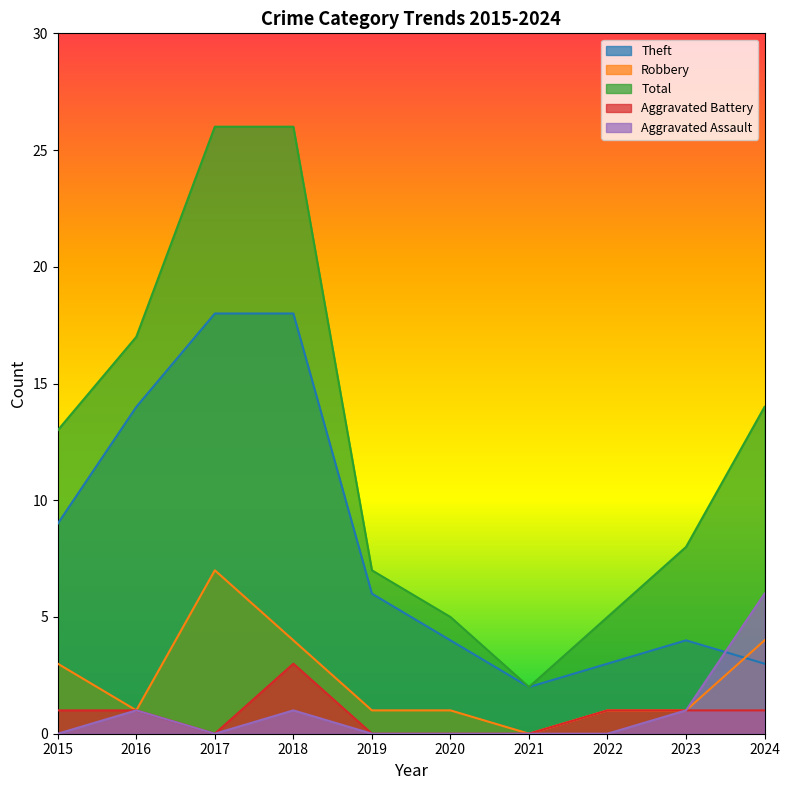

What is the average value of the Robbery series?

2